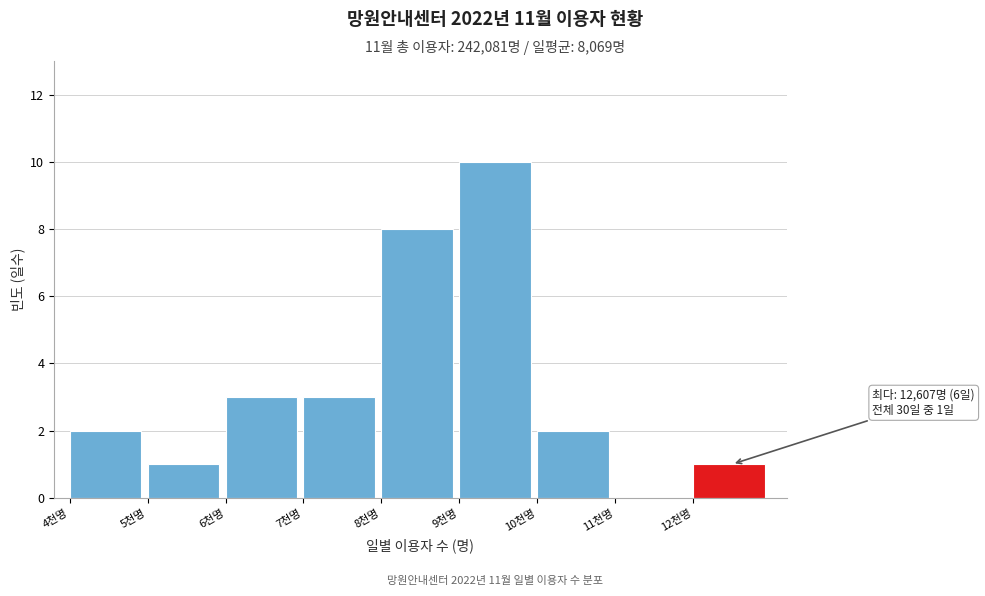

Reading right to left, list all the values displayed in this chart.

12천명=1	11천명=0	10천명=2	9천명=10	8천명=8	7천명=3	6천명=3	5천명=1	4천명=2